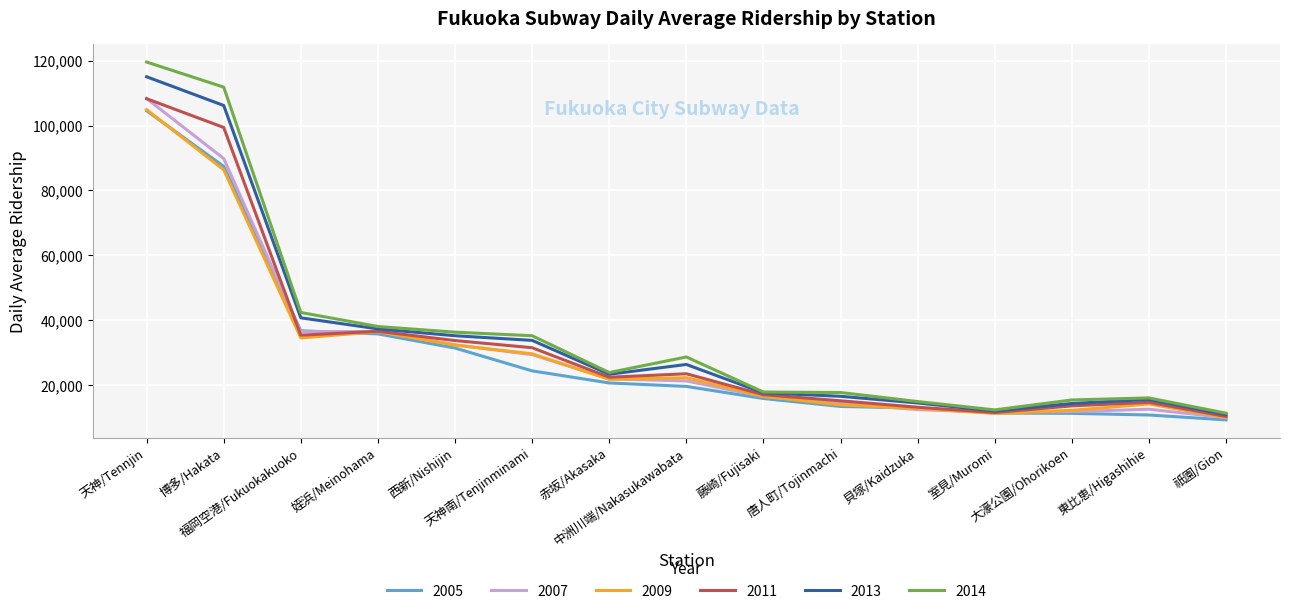

Which series has the widest spread of values?

2014